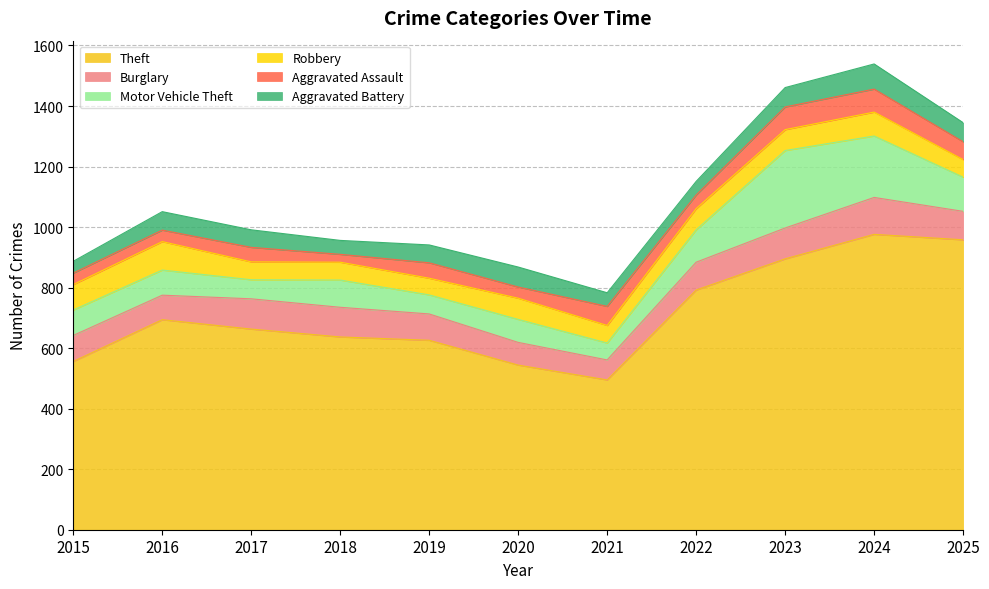

At which label does Burglary first exceed 92?

2017